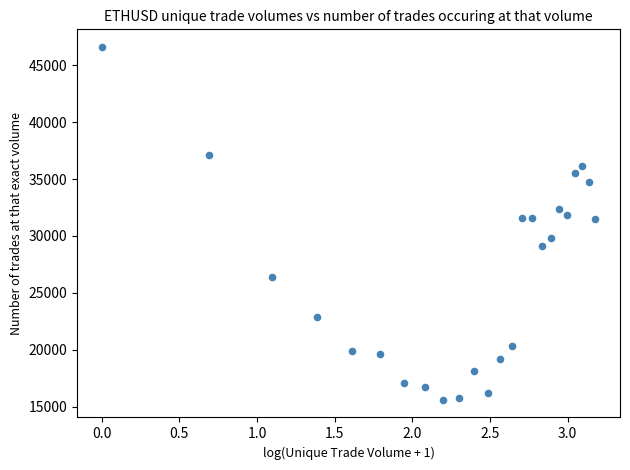

What is the range of Y values (max minus min)?

31000